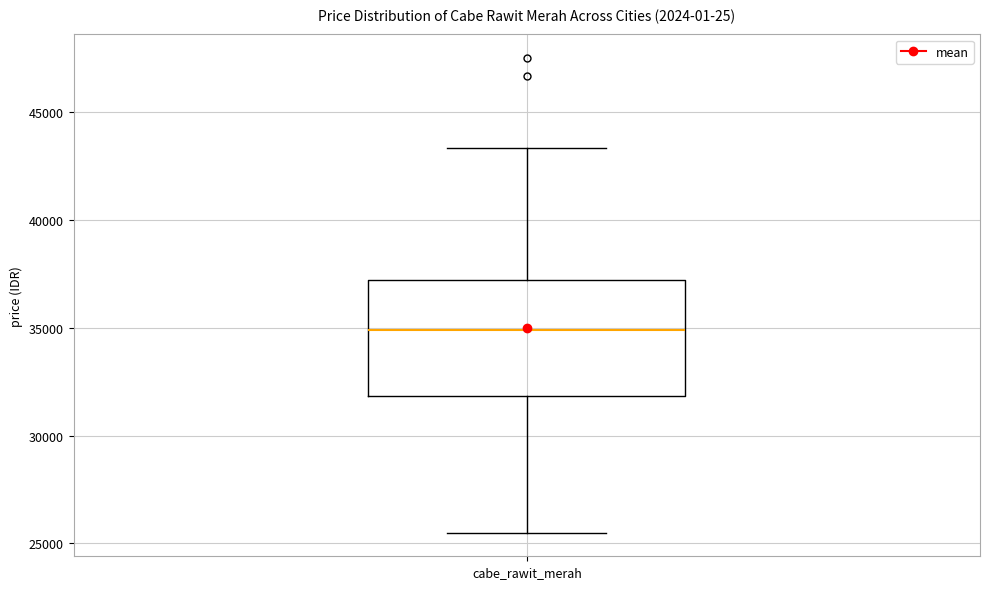

Read this box plot against the y-axis: the position of the median line, the range covered by the box, and the ends of both whiskers. The values are not printed on the chart, so give them approximately, as read against the axis.

median 35000, box 32000 to 37000, whiskers 25500 to 43500